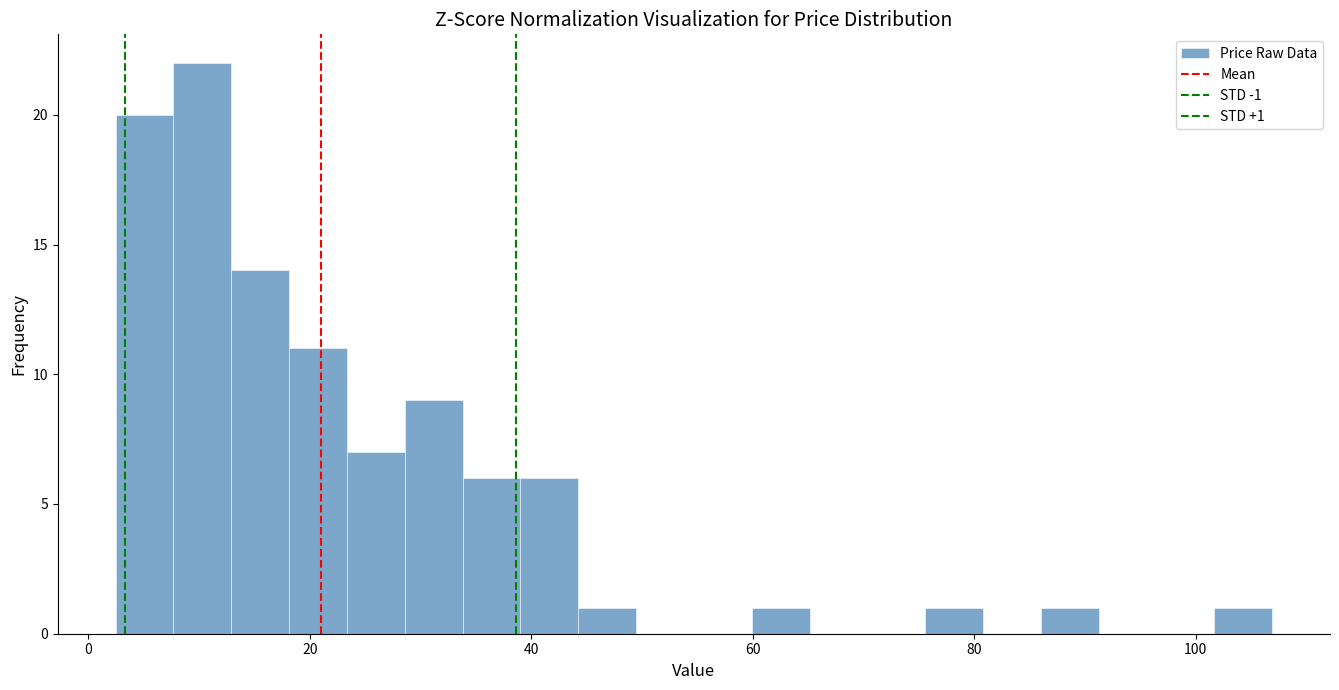

Read against the x-axis, roughly where is the centre of the tallest bar?

10